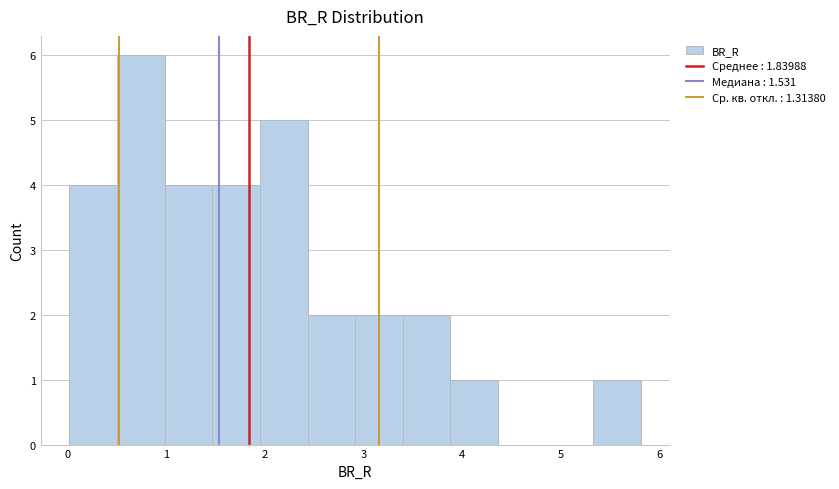

Reading left to right, transcribe this chart: for each bar, give the range it covers on the x-axis and its height. Neither the bar edges nor the heights are printed on the chart, so give them approximately, as read against the axes.

0.0 to 0.5: 4
0.5 to 1.0: 6
1.0 to 1.5: 4
1.5 to 1.9: 4
1.9 to 2.4: 5
2.4 to 2.9: 2
2.9 to 3.4: 2
3.4 to 3.9: 2
3.9 to 4.4: 1
4.4 to 4.8: 0
4.8 to 5.3: 0
5.3 to 5.8: 1